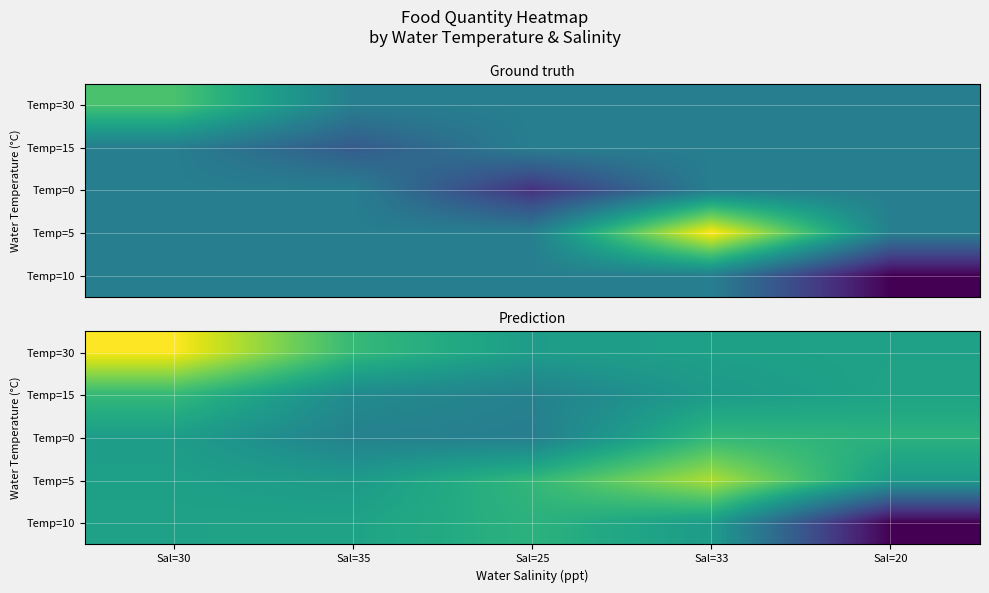

How many data points in Temp=10 are less than 19?

1